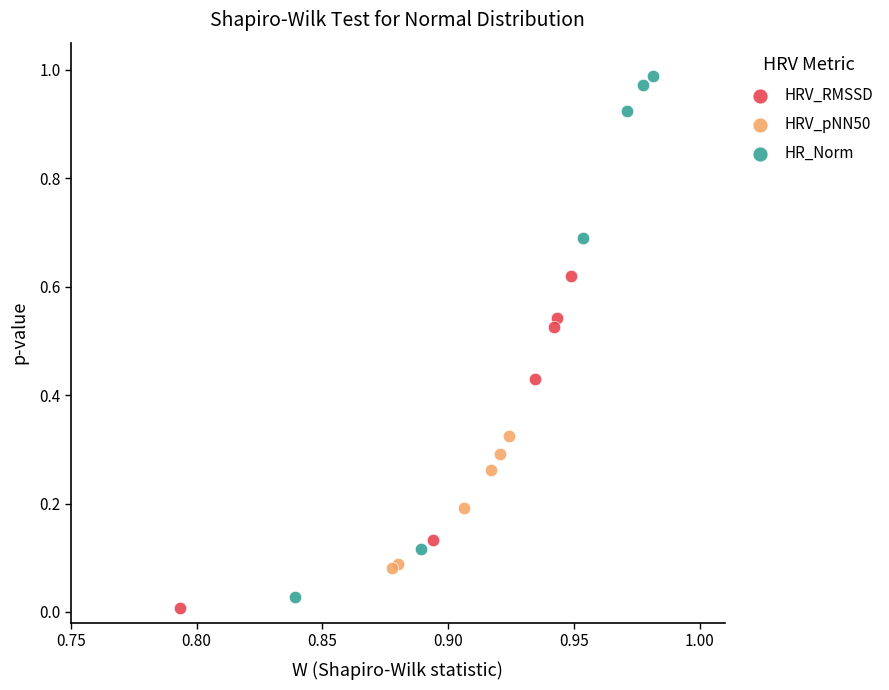

Which series reaches the maximum Y coordinate?

HR_Norm